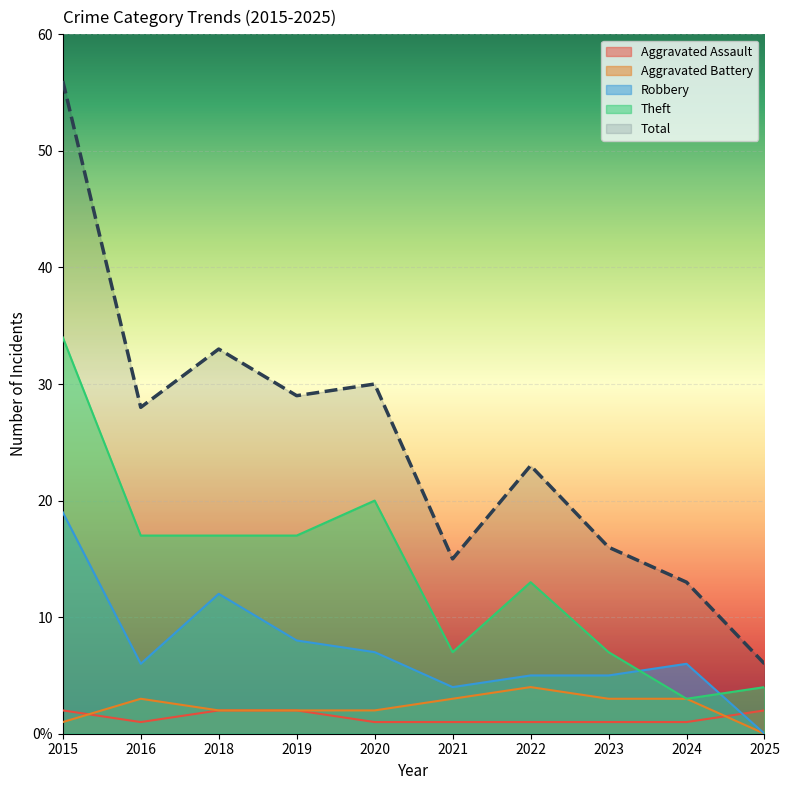

Does the chart display data point markers on the line(s)?

No